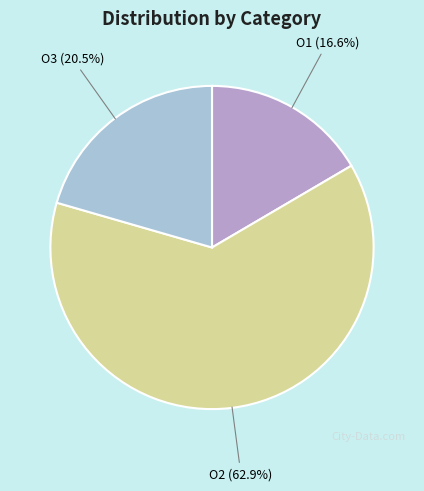

Is there any slice that represents more than half of the pie?

Yes